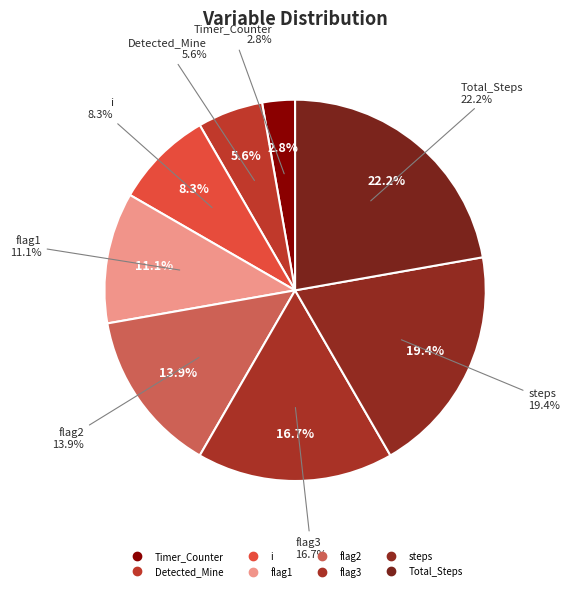

Is it true that flag3 is 9% of the pie?

False